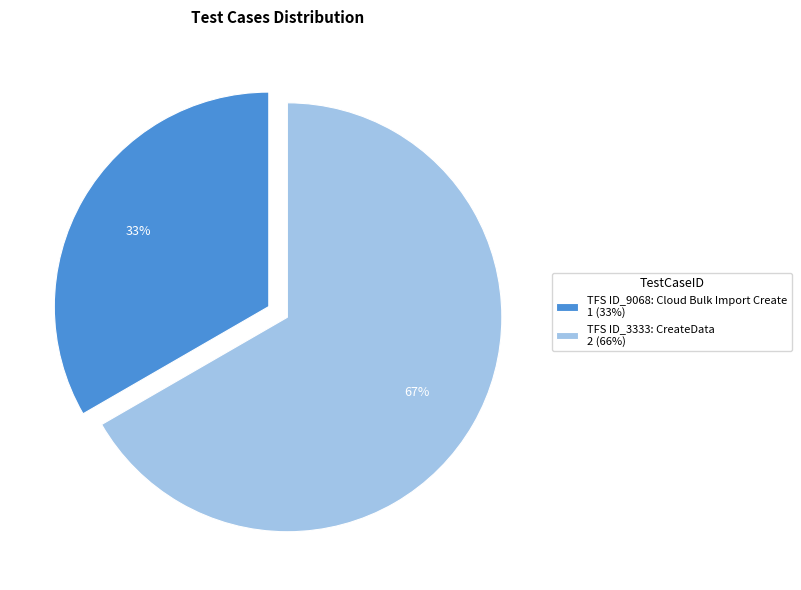

Which category has the biggest portion of the pie?

TFS ID_3333: CreateData